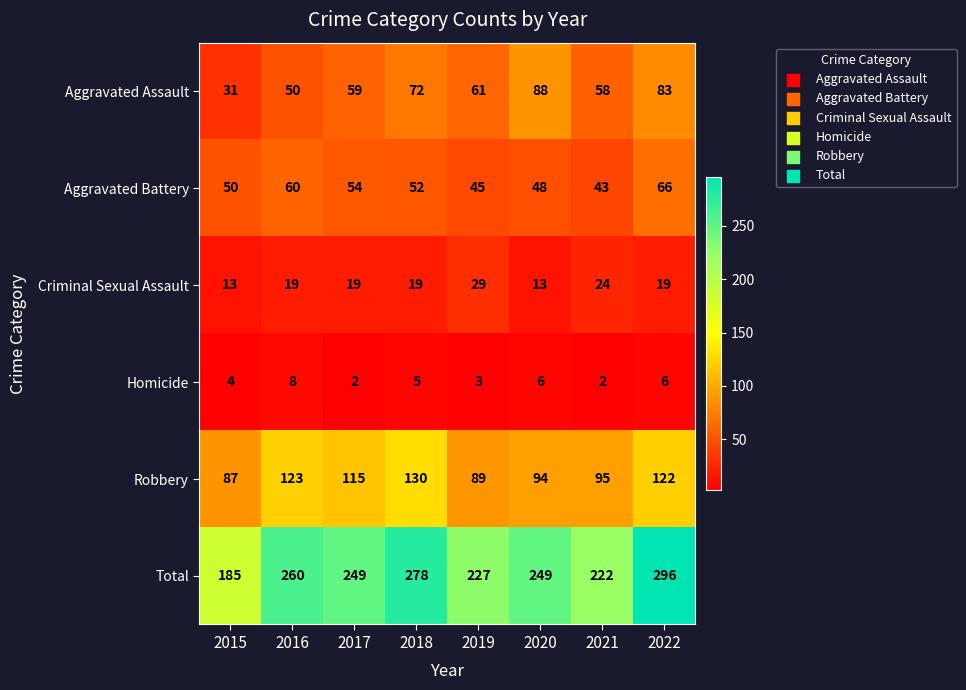

Which series changed the most between 2016 and 2021?

Total